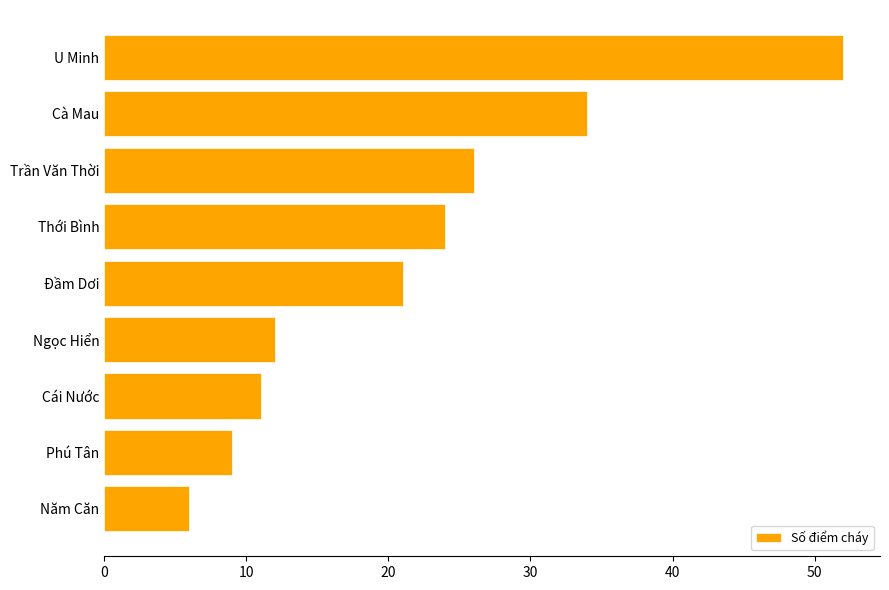

At which category does the chart reach its peak across all series?

U Minh